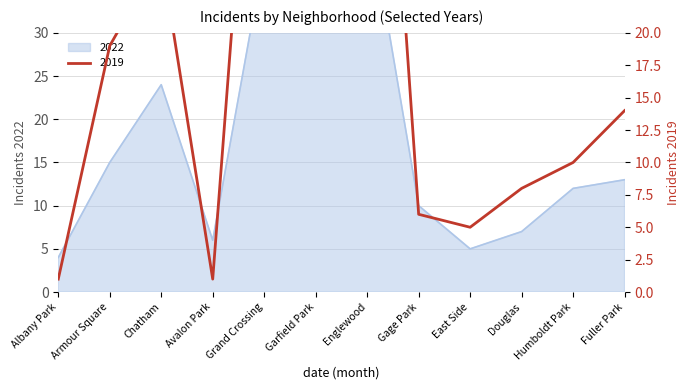

What is the value of the 2019 point at the 12th from the left?

14